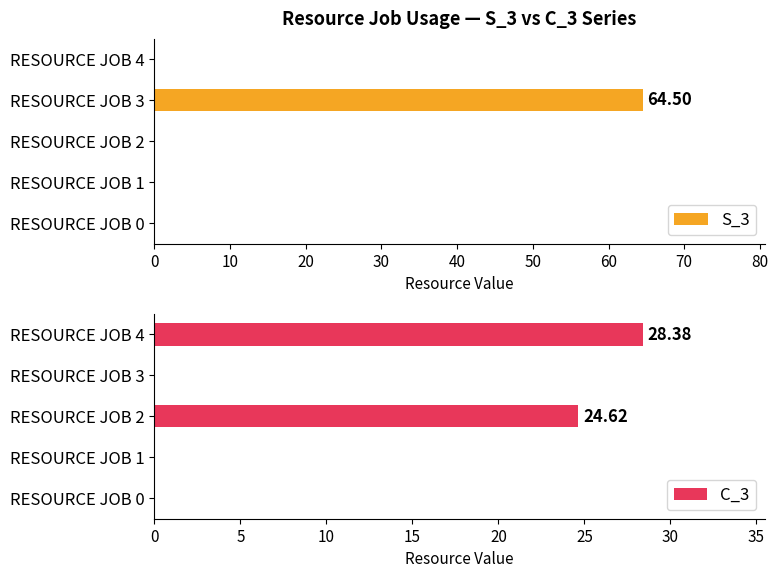

The value of C_3 at RESOURCE JOB 4 is 28.4. True or false?

True